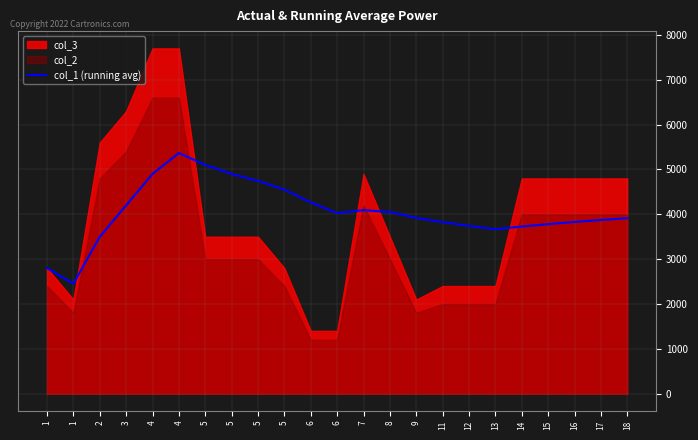

What is the minimum value shown in the chart?

2450.0